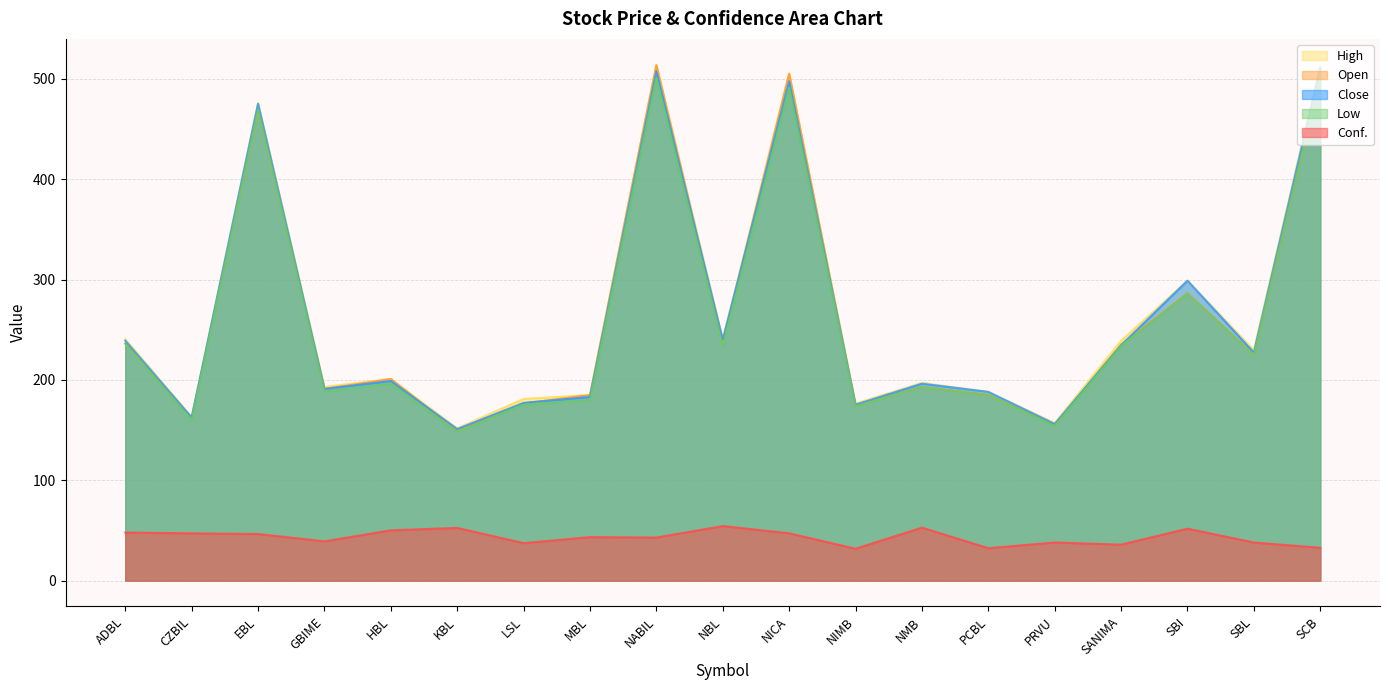

In Conf., how many points are higher than both neighbors (excluding endpoints)?

6